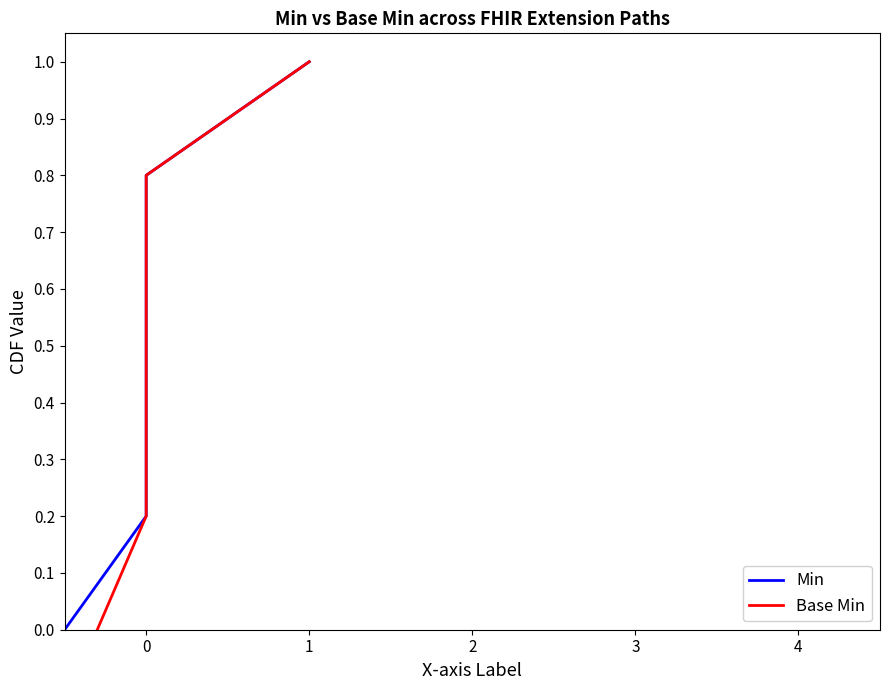

True or false: Base Min and Min cross at least once.

False